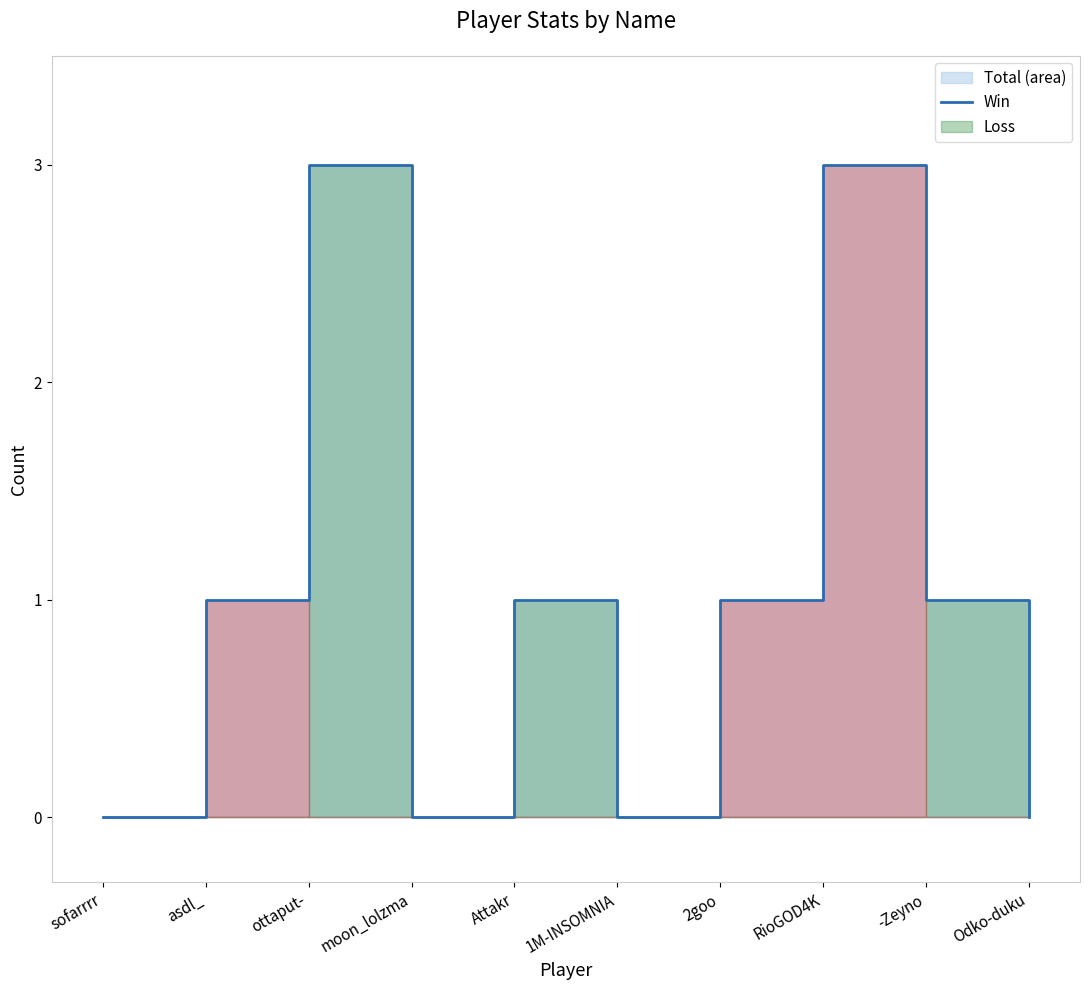

True or false: the data shows 1 at 2goo.

True